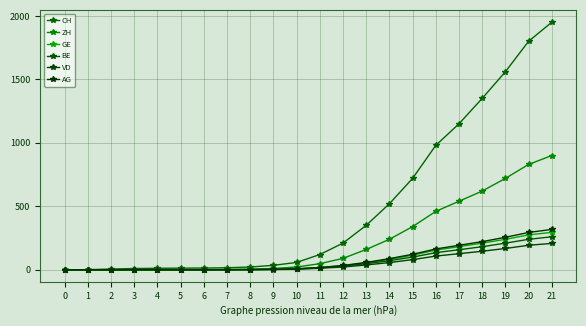

What is the sum of all CH values?

10897